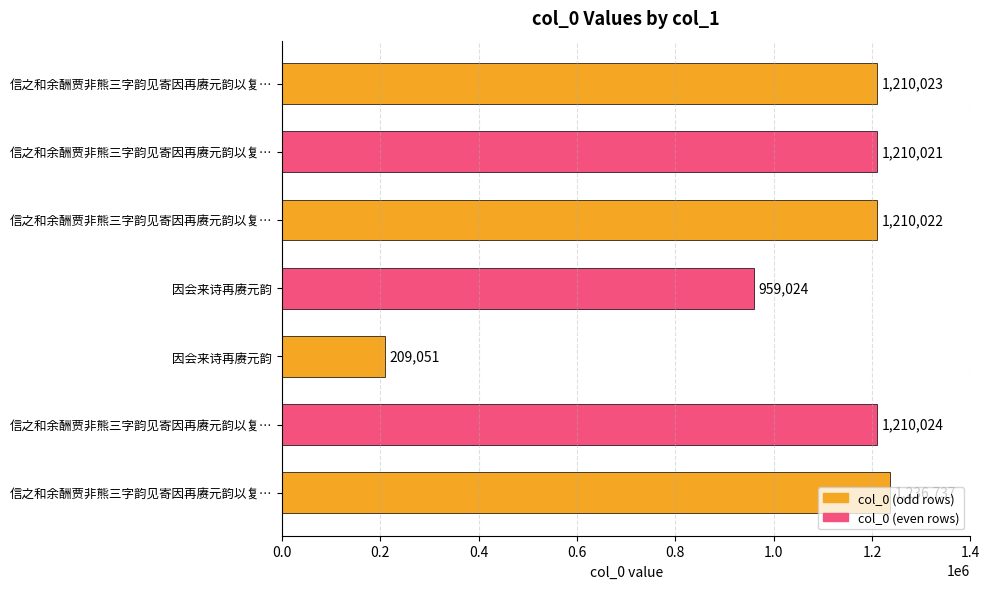

What is the minimum value shown in the chart?

209051